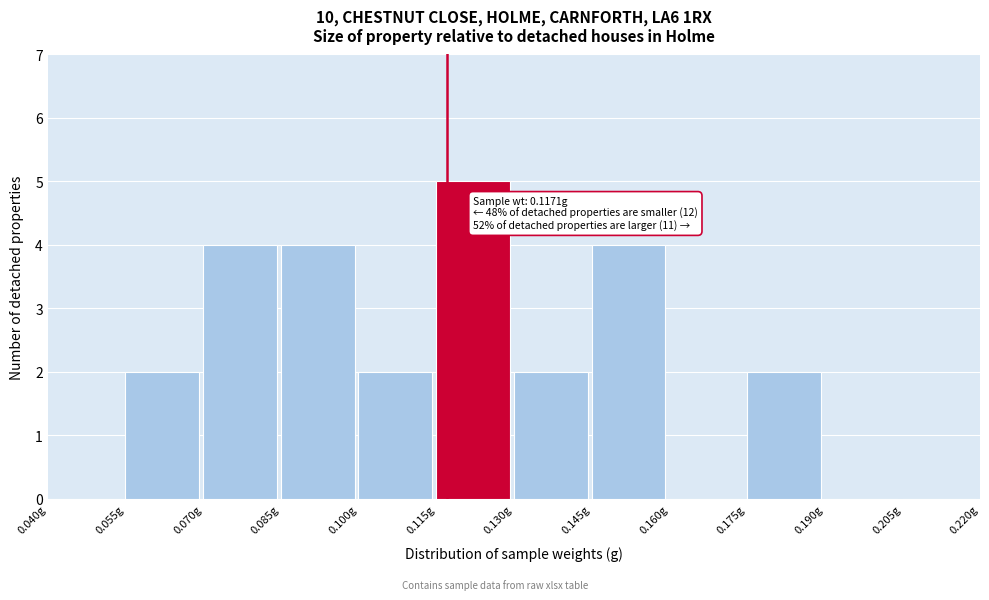

Which range on the x-axis has the tallest bar?

0.115 to 0.130